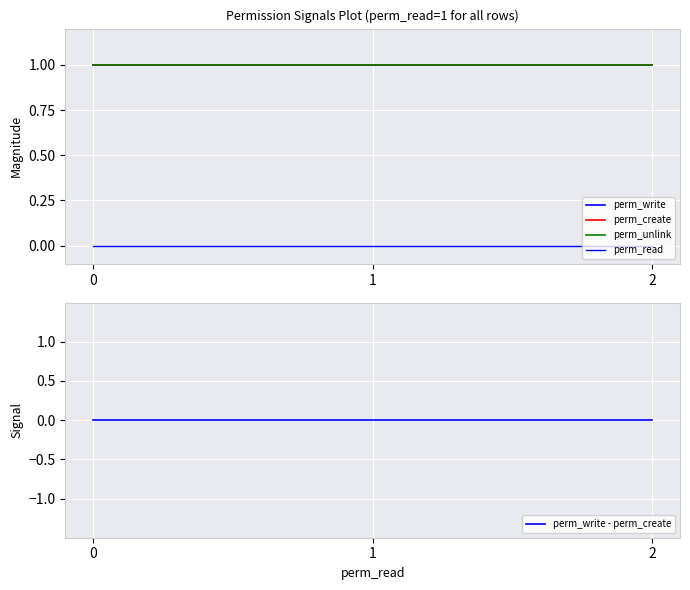

At how many categories does at least one series exceed 0?

3